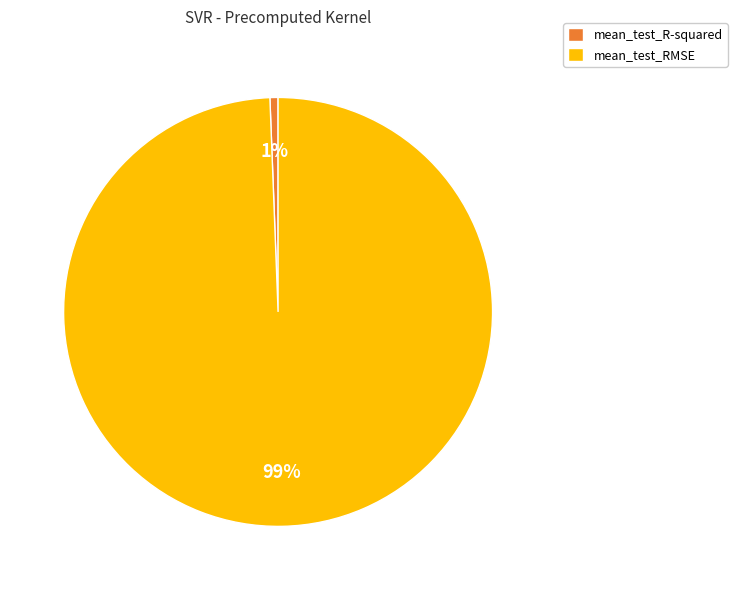

Which slice is the smallest?

mean_test_R-squared